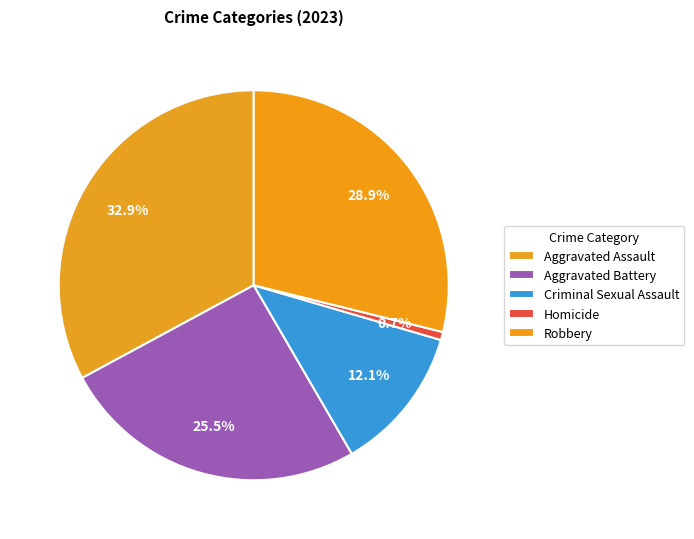

What is the change in value from Aggravated Assault to Robbery?

-6